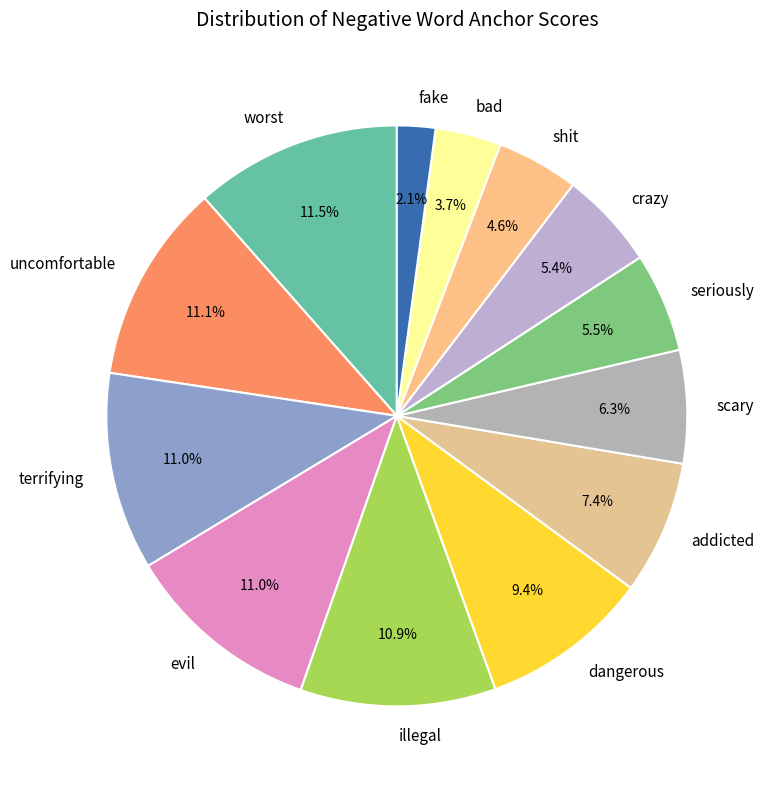

To the nearest percent, what is the combined percentage of bad and scary?

10%